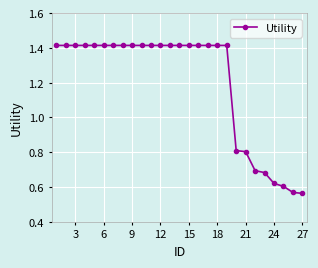

How many data points are less than 1?

8